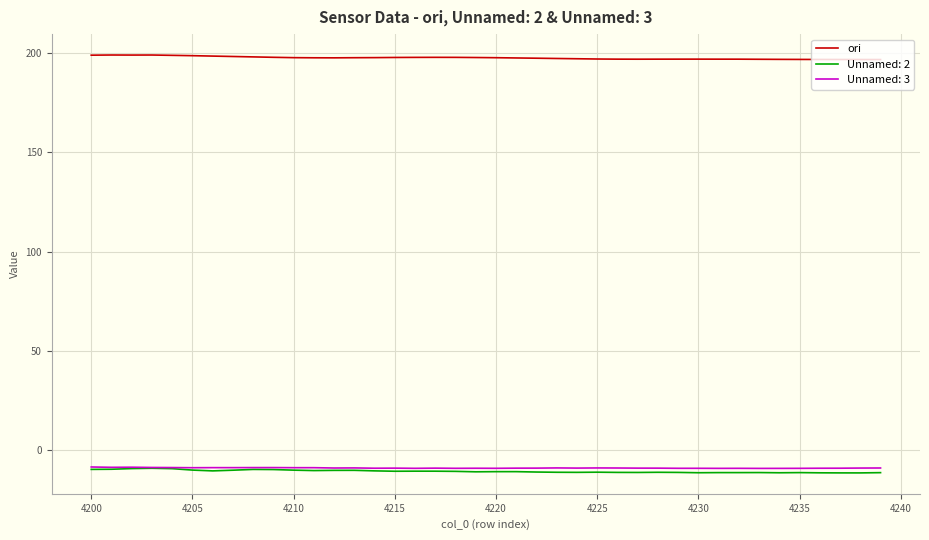

Which series has the largest total across all categories?

ori